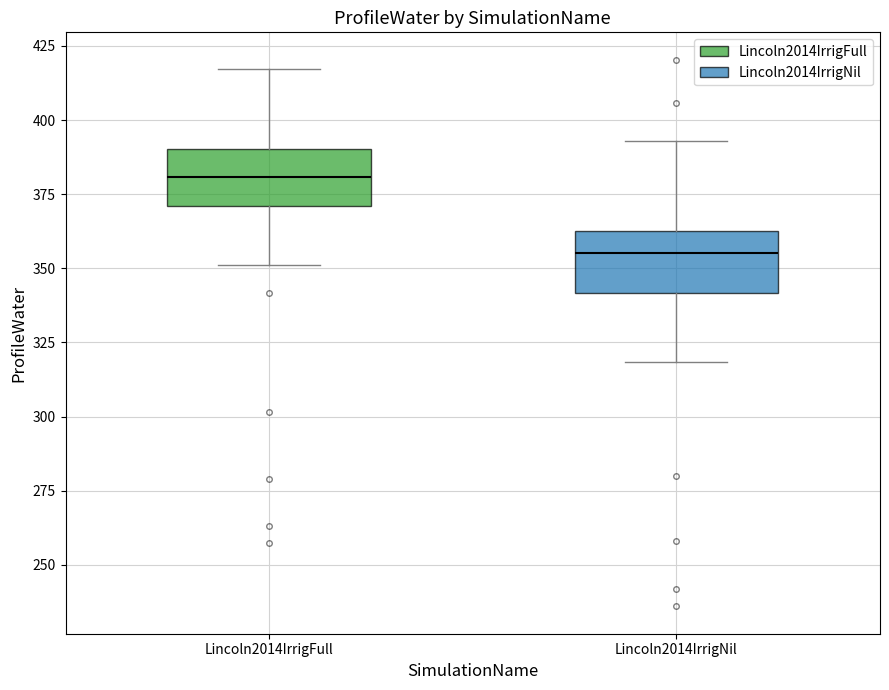

Which box has the highest median line?

Lincoln2014IrrigFull